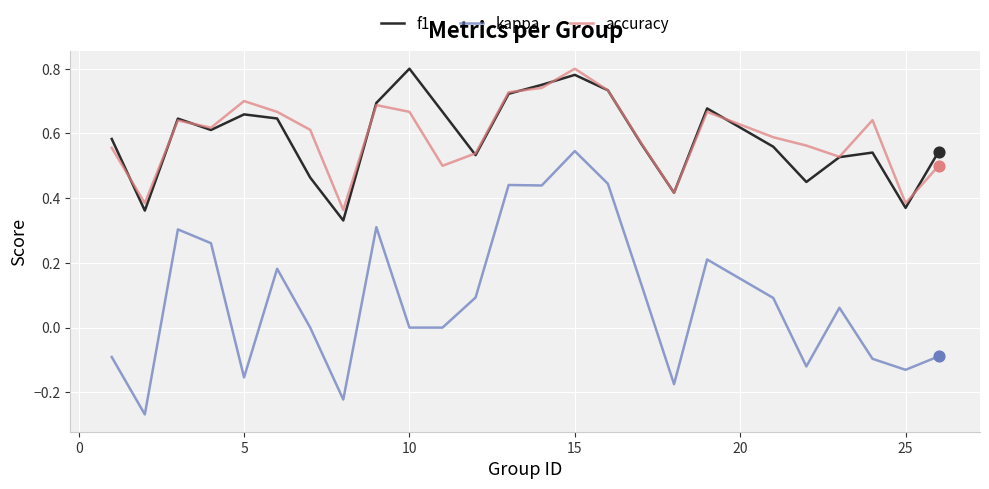

True or false: kappa and f1 cross at least once.

False